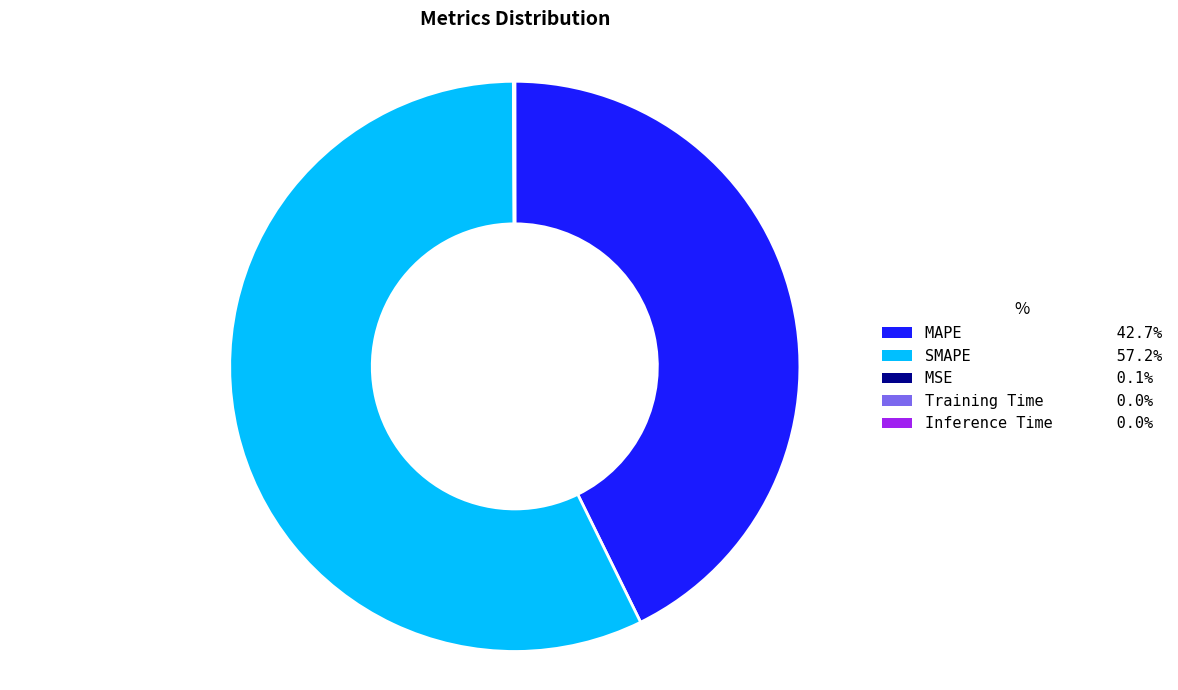

Which category has the biggest portion of the pie?

SMAPE